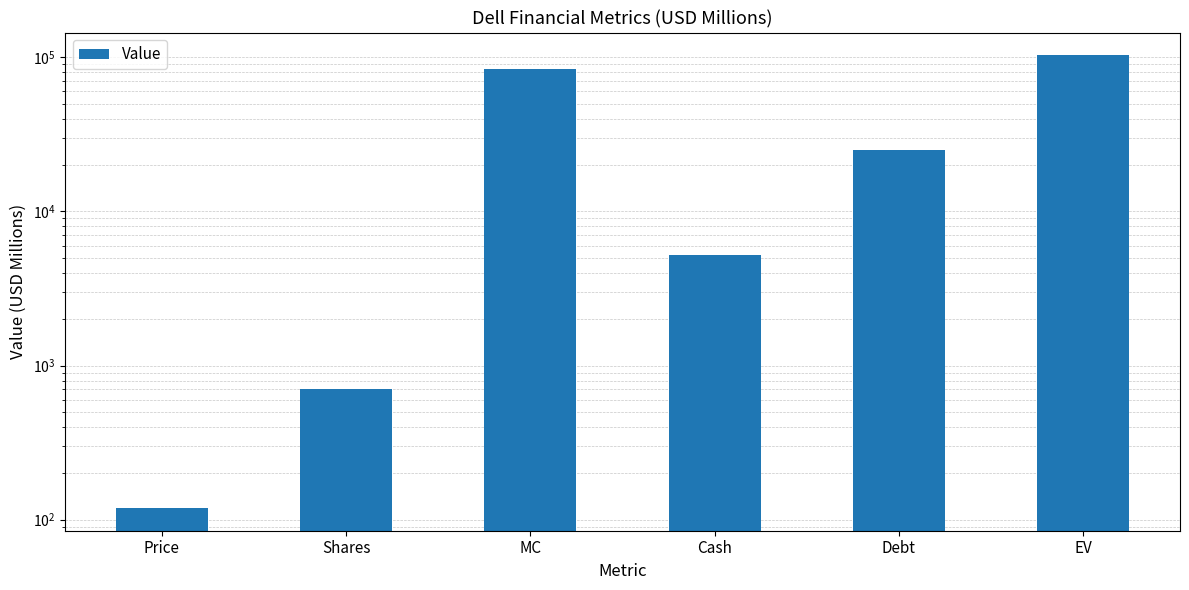

What is the difference between the values at Debt and EV?

78136.6